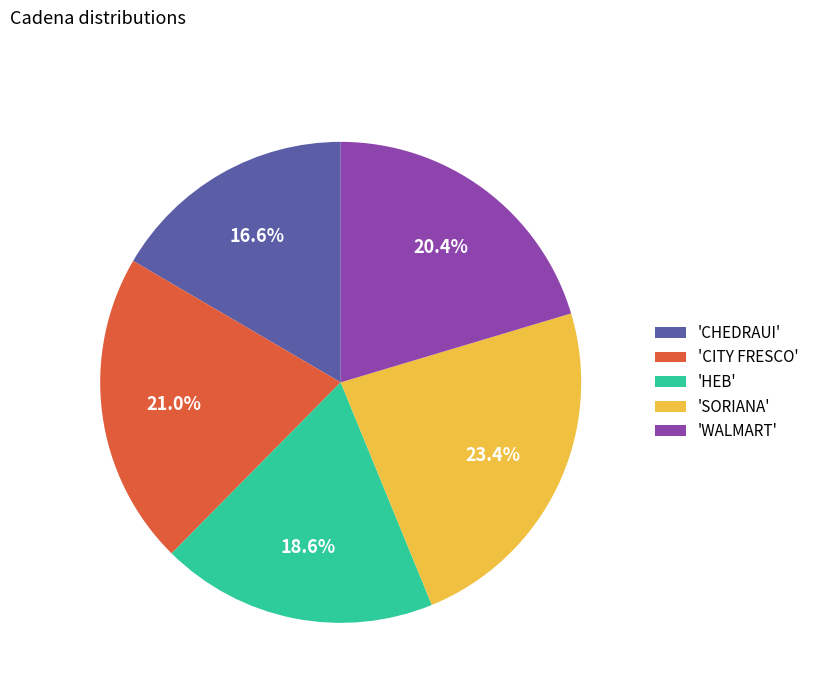

What is the total percentage of 'CHEDRAUI' and 'CITY FRESCO'?

37.6%